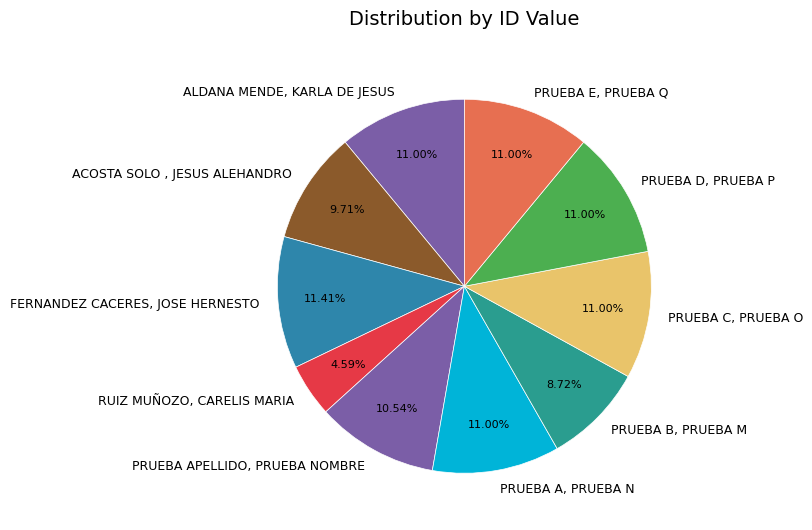

Is it true that FERNANDEZ CACERES, JOSE HERNESTO is 11% of the pie?

True